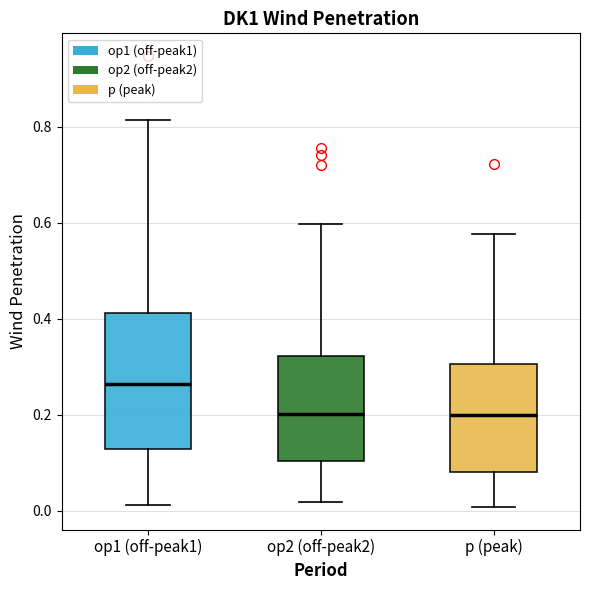

Reading left to right, read every box against the y-axis: the position of its median line, the range the box covers, and the ends of its whiskers. The values are not printed on the chart, so give them approximately, as read against the axis.

op1 (off-peak1): median 0.26, box 0.12 to 0.42, whiskers 0.02 to 0.82
op2 (off-peak2): median 0.20, box 0.10 to 0.32, whiskers 0.02 to 0.60
p (peak): median 0.20, box 0.08 to 0.30, whiskers 0.00 to 0.58